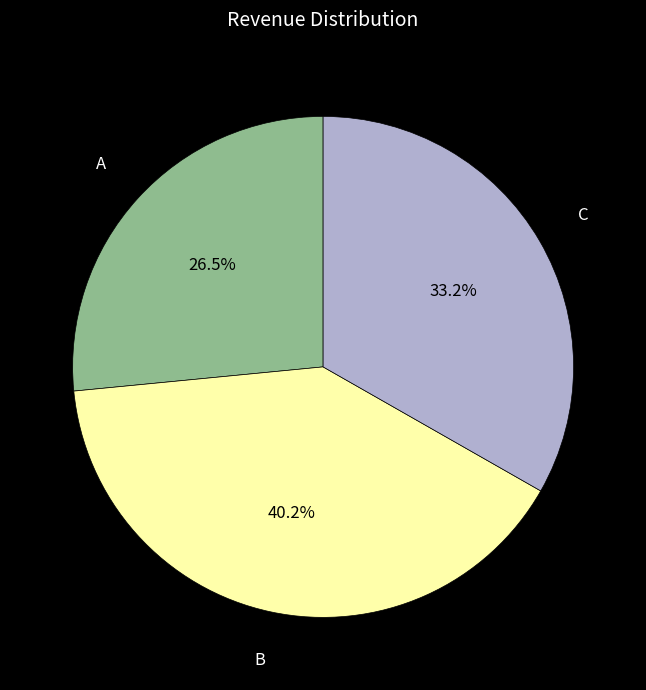

Is there any slice that represents more than half of the pie?

No